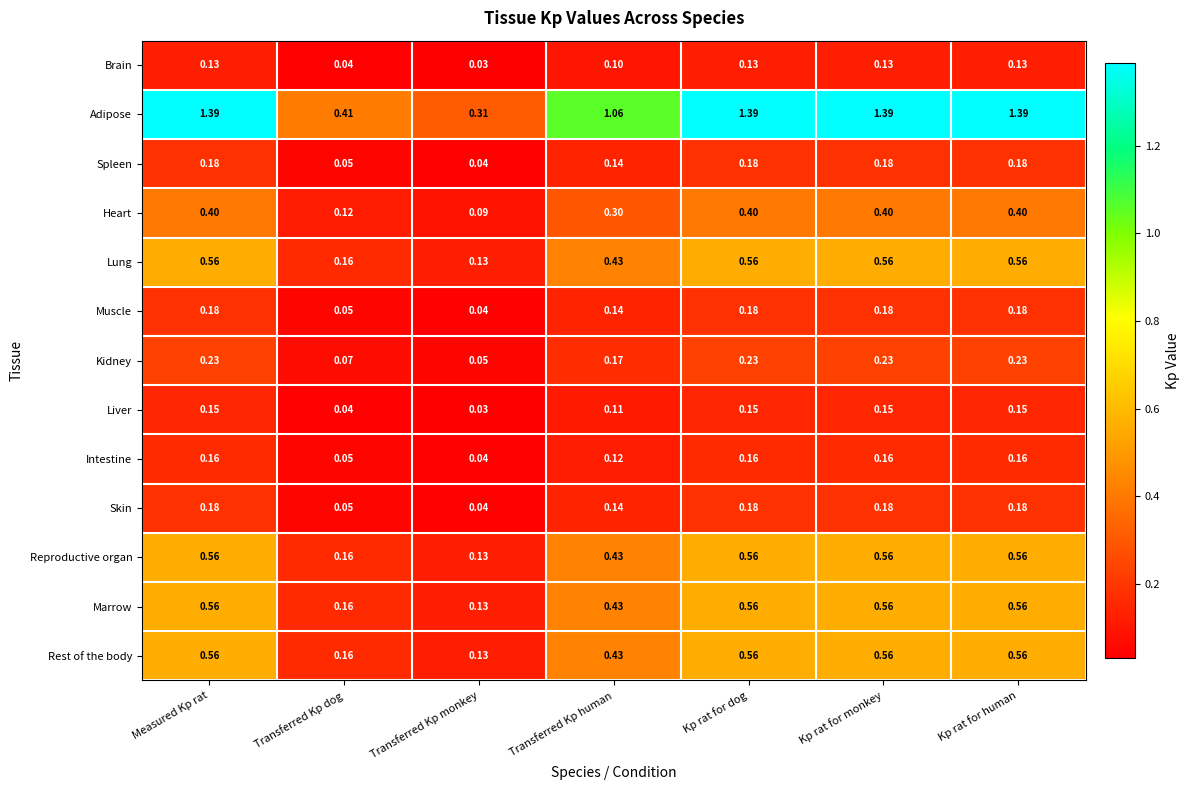

What is the difference between the highest and lowest values at Transferred Kp dog?

0.4